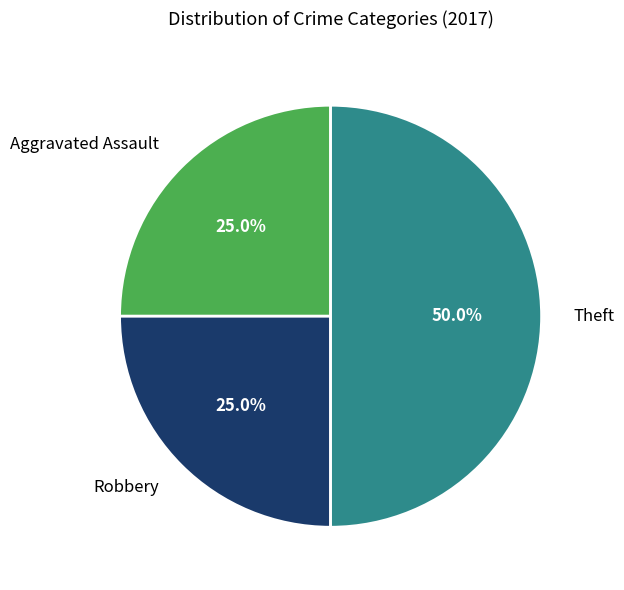

How many segments does this pie chart have?

3